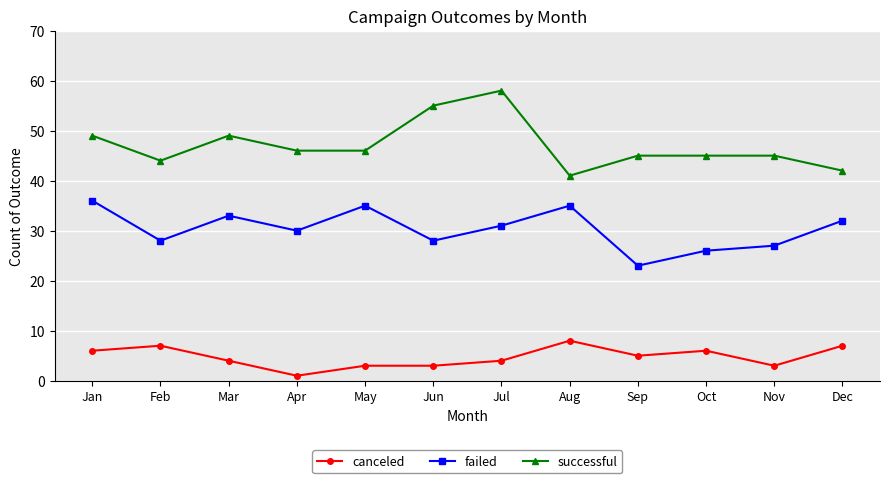

Is it true that failed equals 21 at Jan?

False